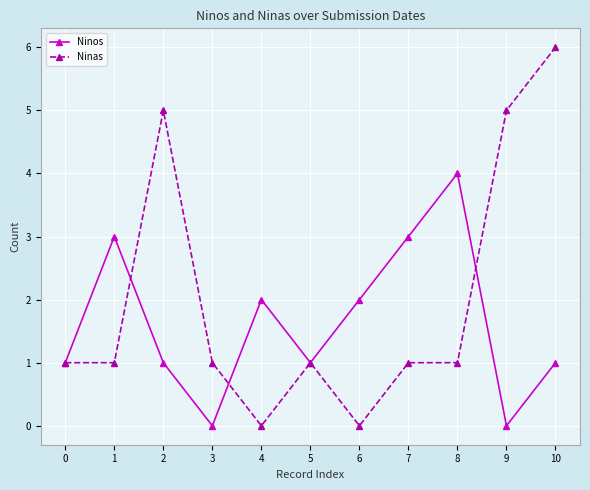

How many lines are shown in the chart?

2